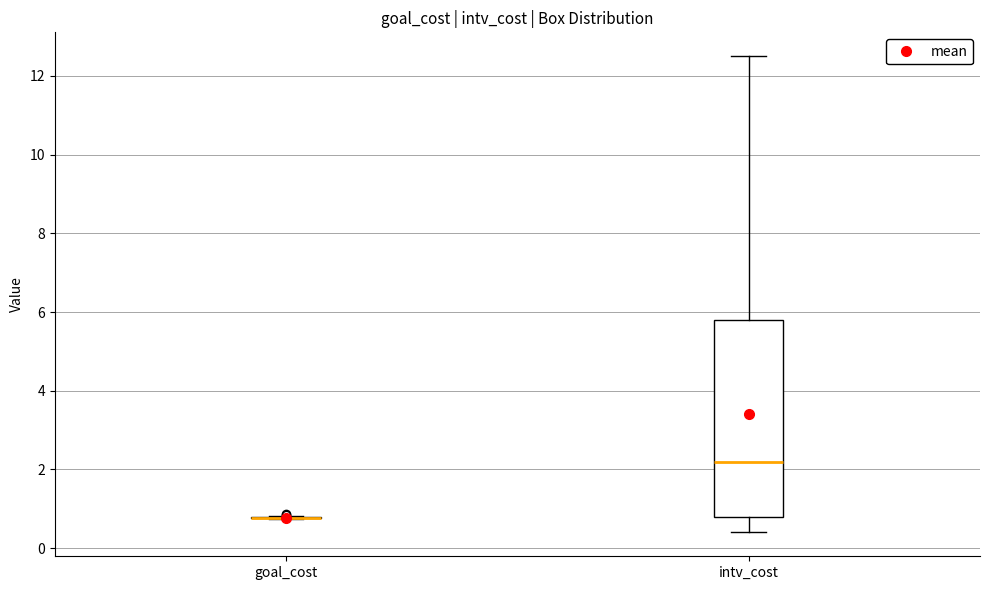

Reading left to right, transcribe this box plot: for each box, give where its median line is, the range the box spans, and where its two whiskers end, as read against the y-axis. The values are not printed on the chart, so give them approximately, as read against the axis.

goal_cost: box collapsed to a line at 0.8, whiskers 0.8 to 0.8
intv_cost: median 2.2, box 0.8 to 5.8, whiskers 0.4 to 12.6